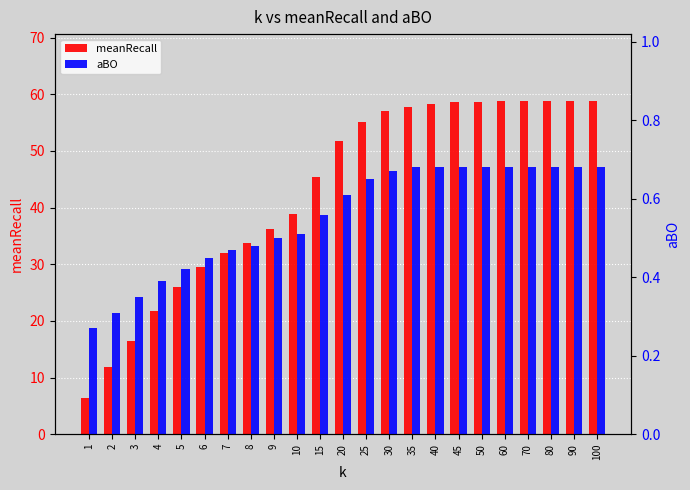

Which series has the largest total across all categories?

meanRecall